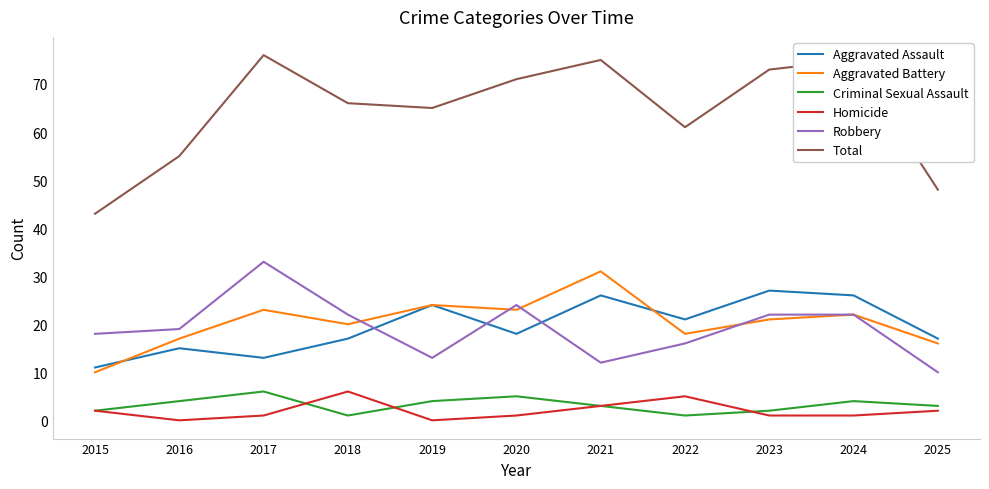

What is the maximum value shown in the chart?

76